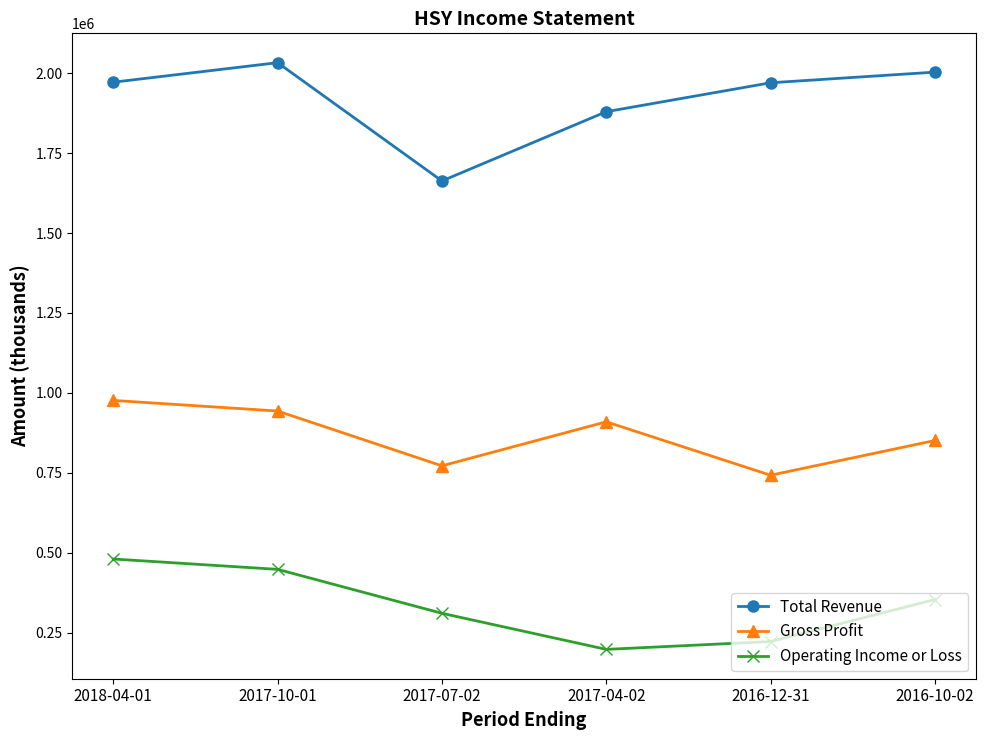

How many distinct data groups are displayed?

3